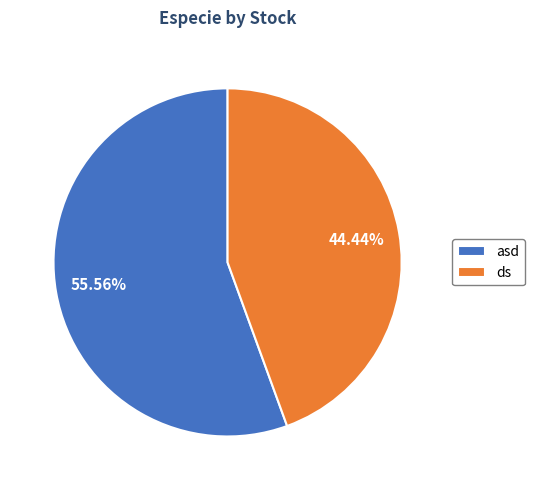

Which has a higher value, ds or asd?

asd